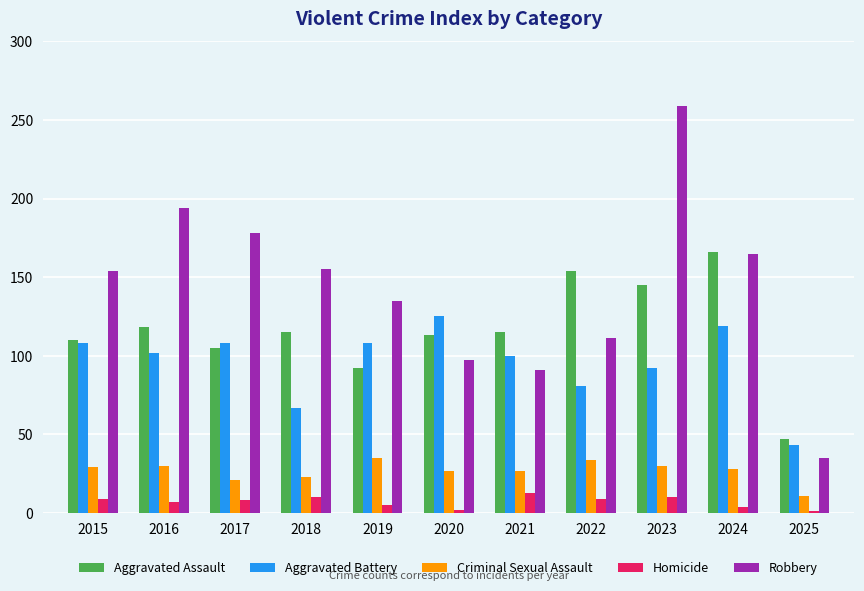

Which series changed the most between 2015 and 2017?

Robbery